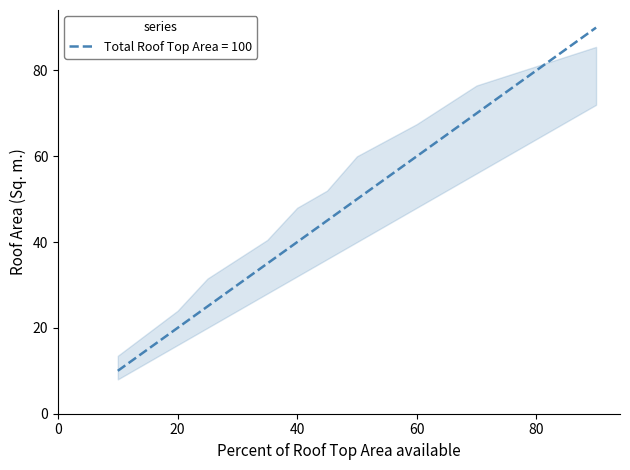

What is the smallest value displayed?

10